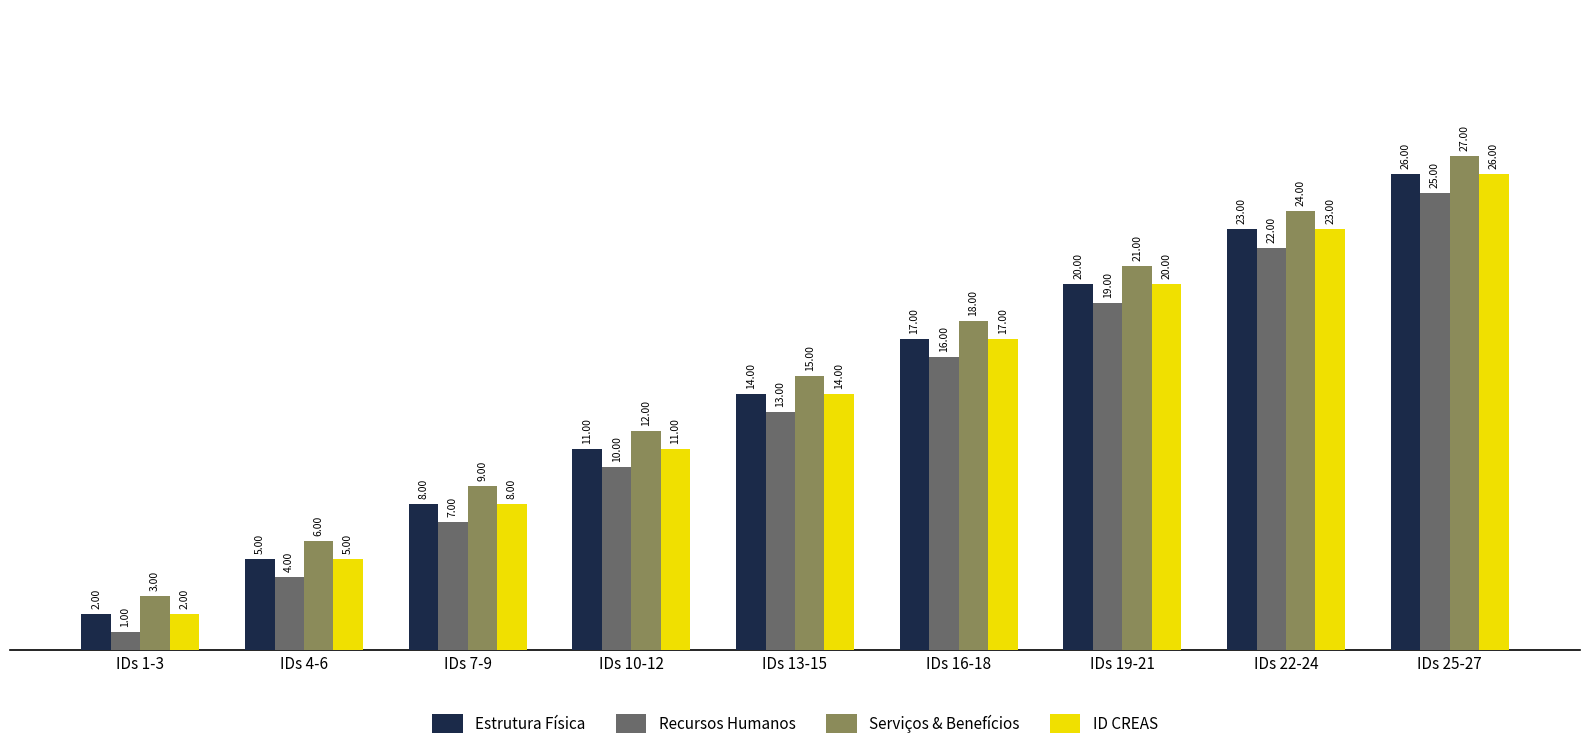

Rank the categories by Serviços & Benefícios value from highest to lowest.

IDs 25-27, IDs 22-24, IDs 19-21, IDs 16-18, IDs 13-15, IDs 10-12, IDs 7-9, IDs 4-6, IDs 1-3